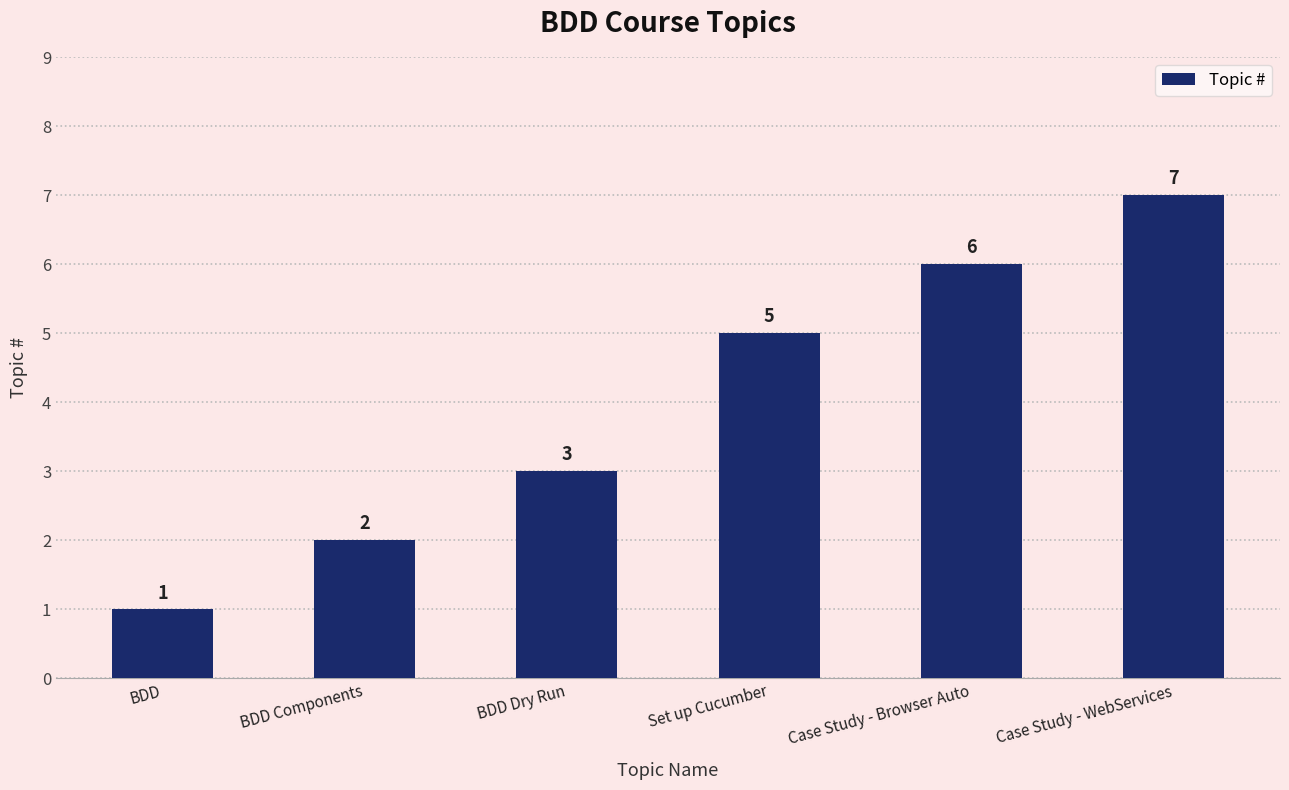

What is the label of the 3rd bar from the right?

Set up Cucumber